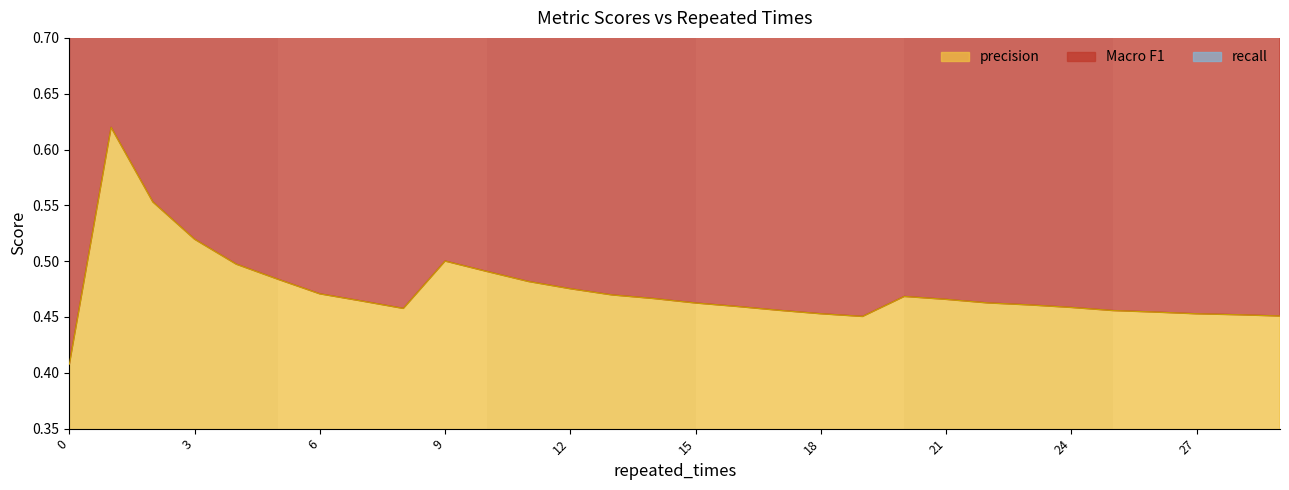

How many categories are shown in the chart?

30